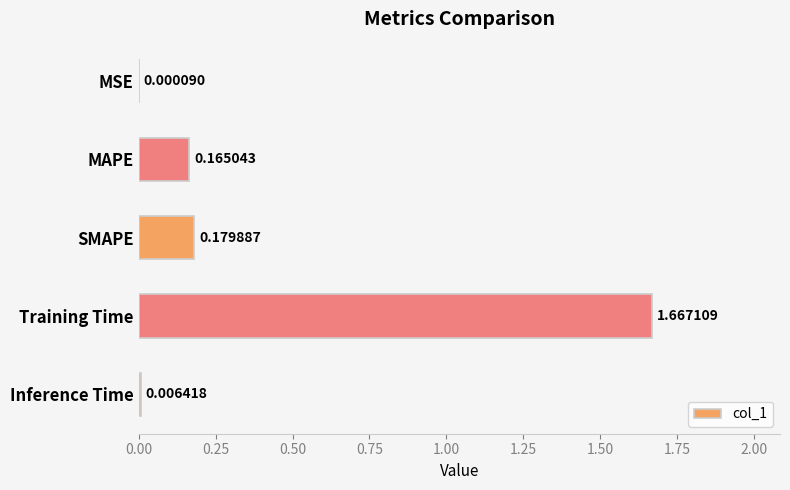

Which has a higher value, MSE or SMAPE?

SMAPE